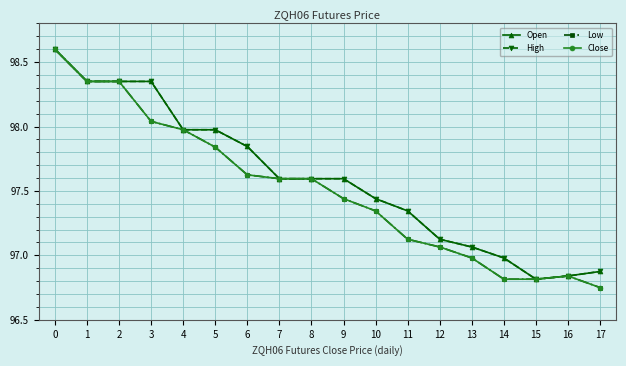

True or false: Open has a value of 142.4 at 16.

False